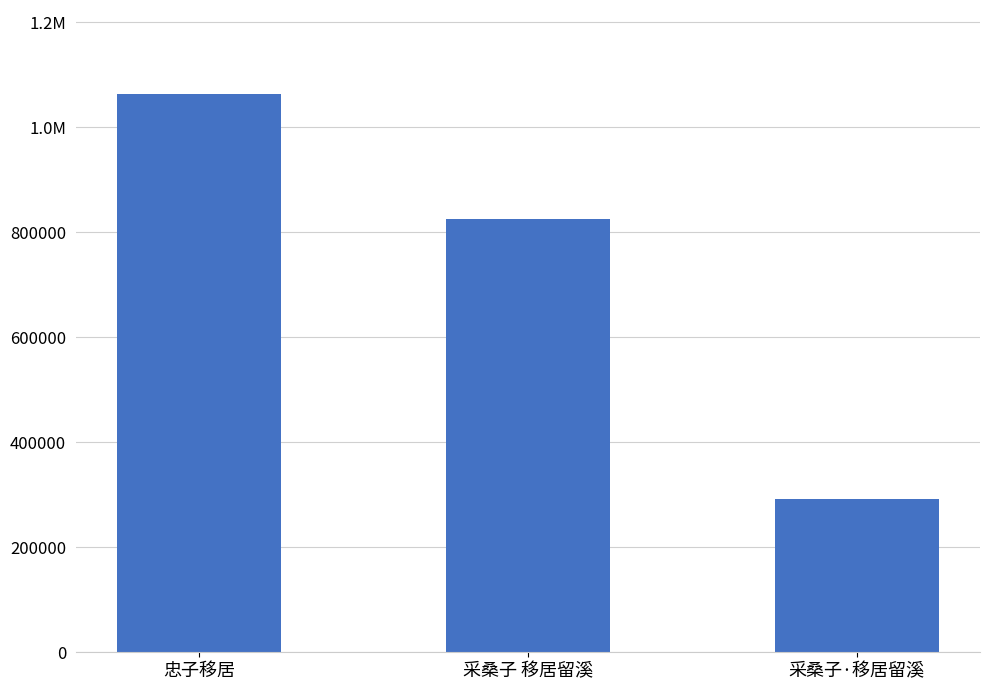

Are the bars horizontal?

No